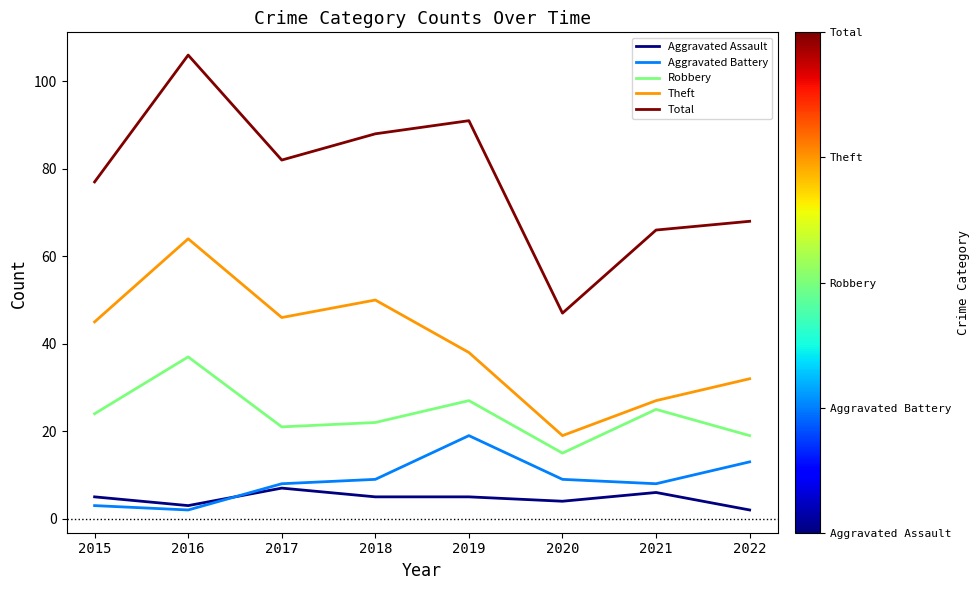

Is this an area chart (filled region under the line)?

No